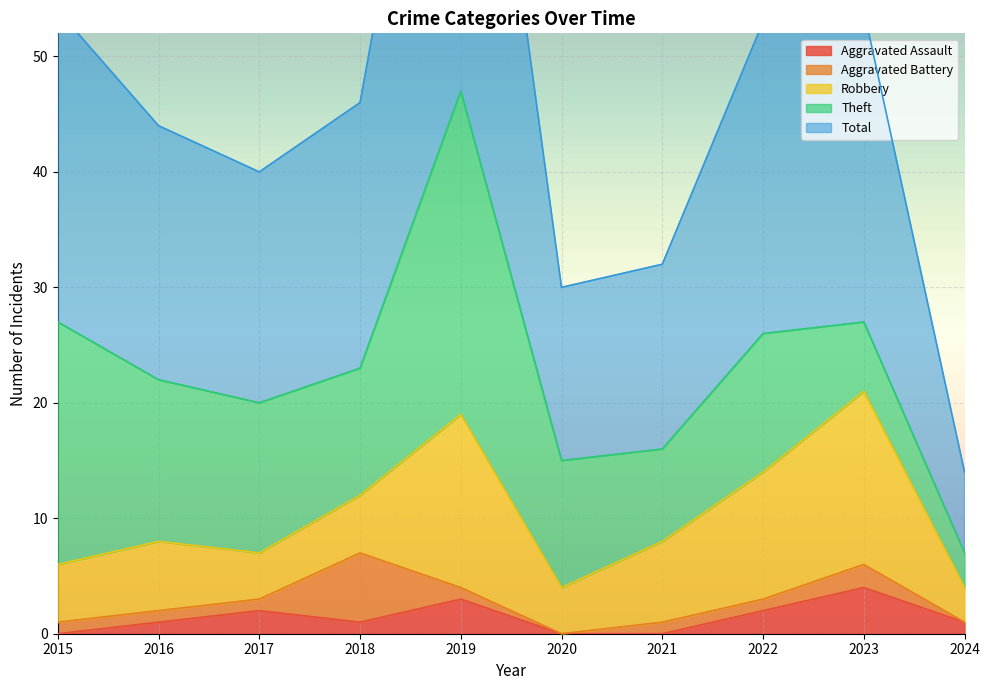

How many values in the Aggravated Assault series exceed 1?

4